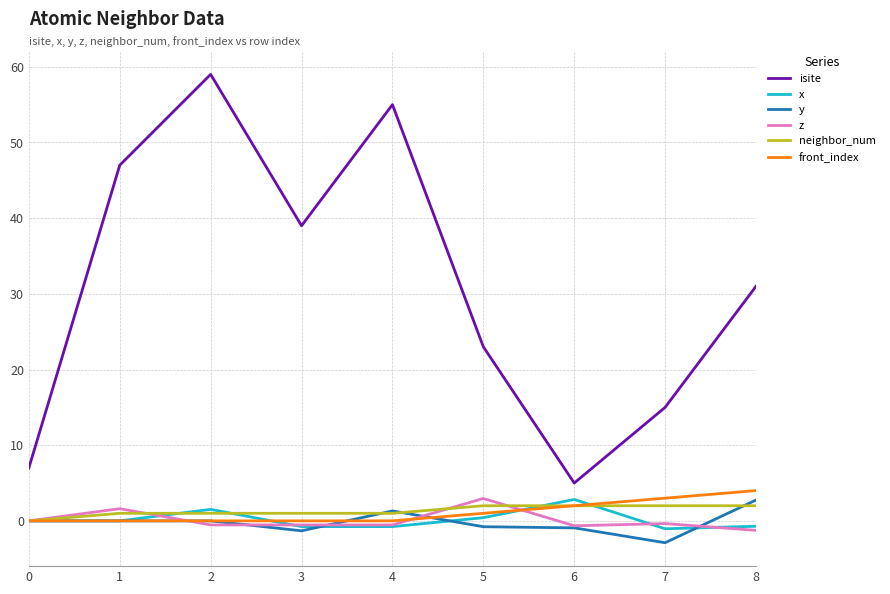

Read the z value at 4.

-0.5